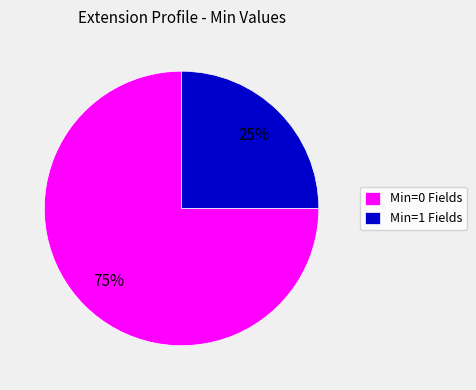

To the nearest percent, what is the average slice percentage?

50%